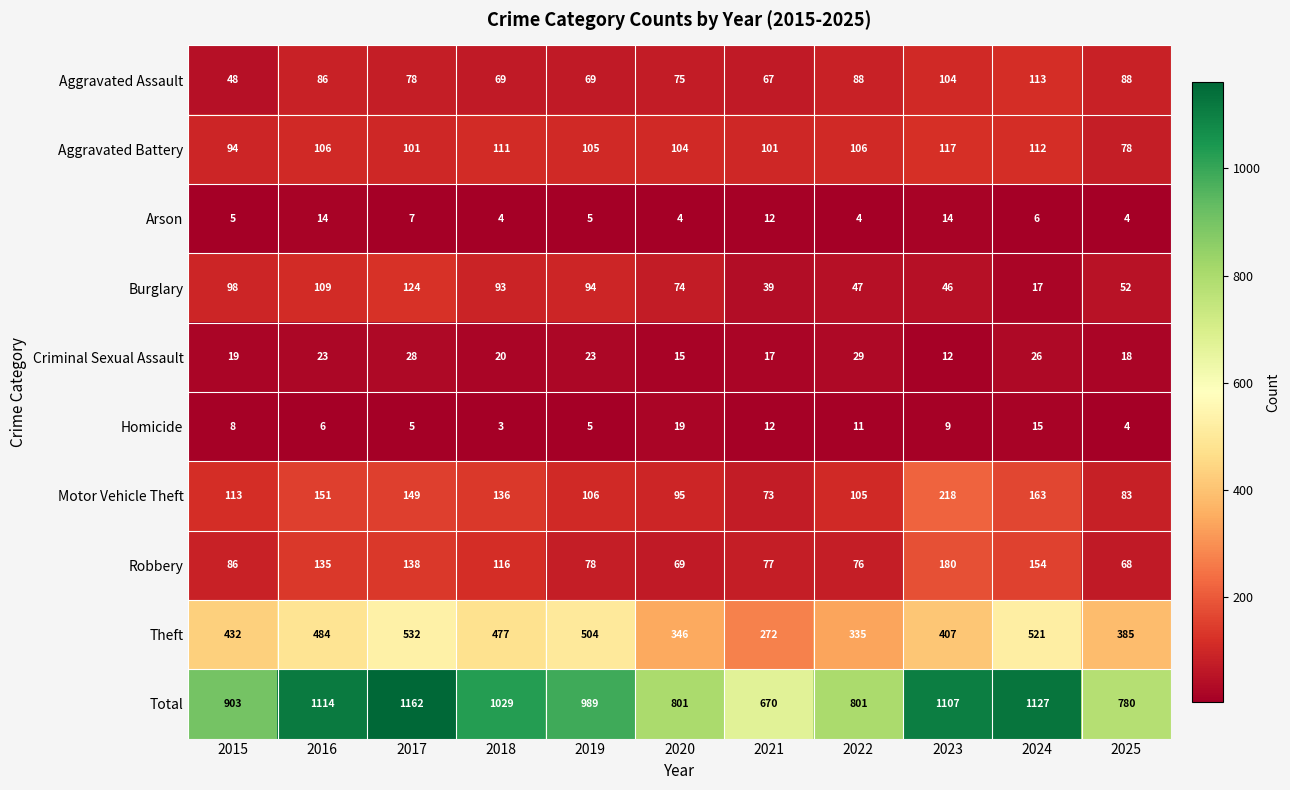

How many distinct data groups are displayed?

10